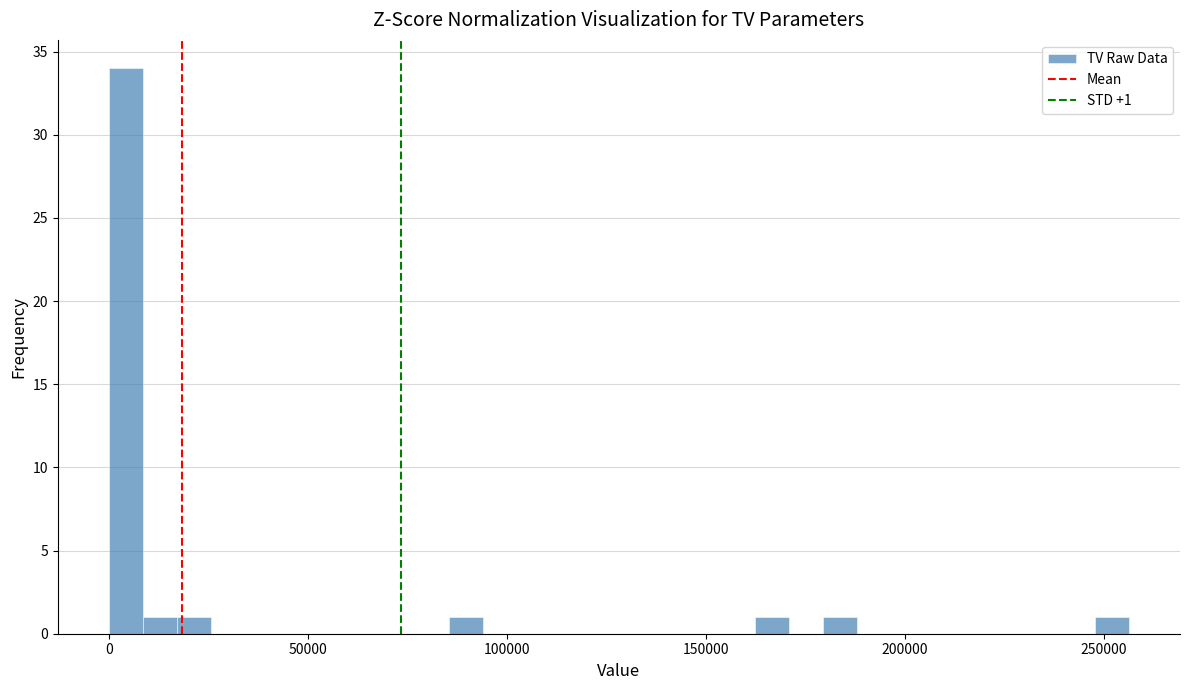

Around what value on the x-axis is the tallest bar? Give the approximate position of its centre, as read against the axis.

5000